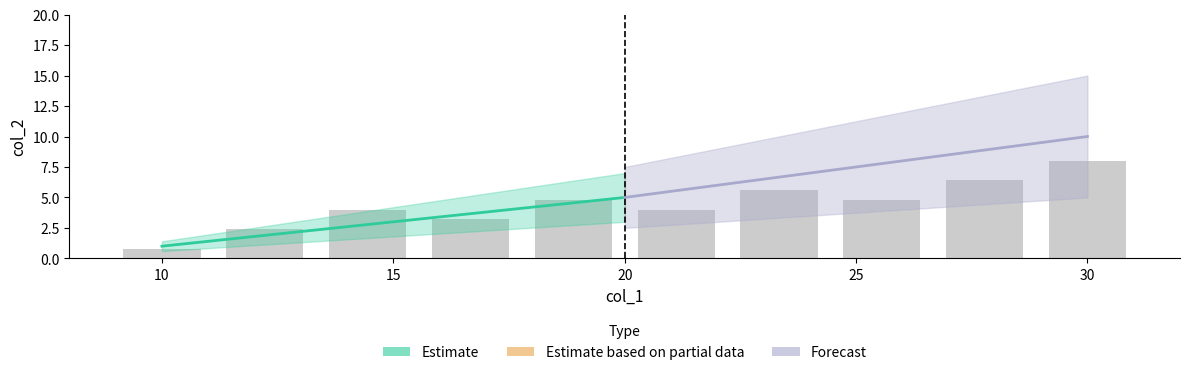

What is the maximum value shown in the chart?

8.0